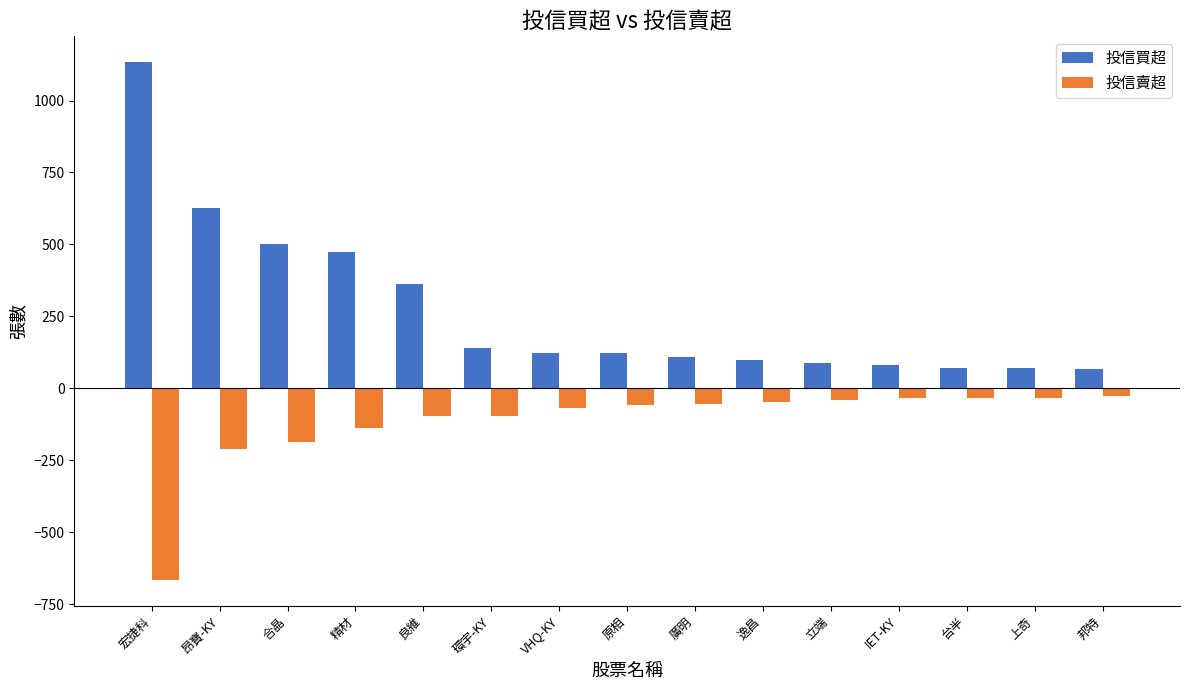

Rank the series by their maximum value, from lowest to highest.

投信賣超, 投信買超